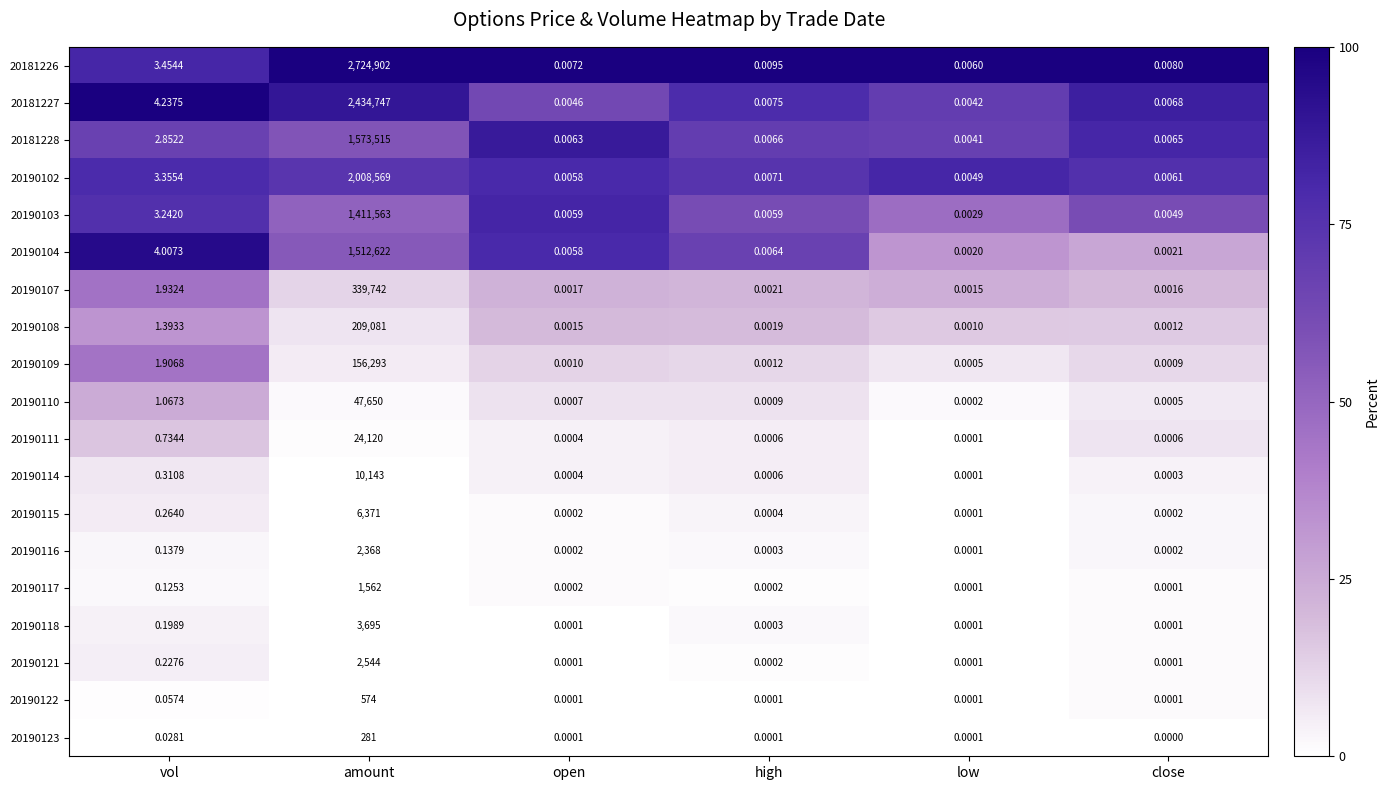

At which category is the sum across all series the highest?

amount